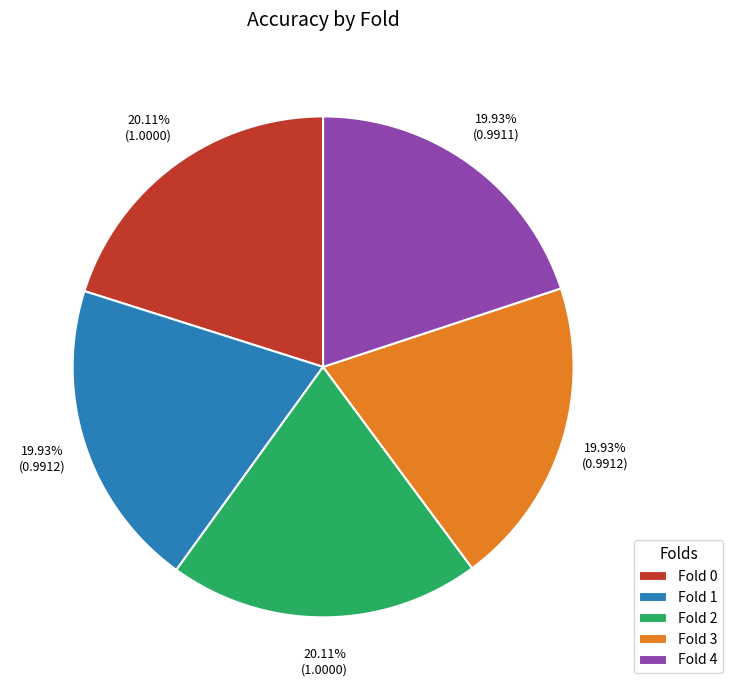

To the nearest percent, what is the average slice percentage?

20%